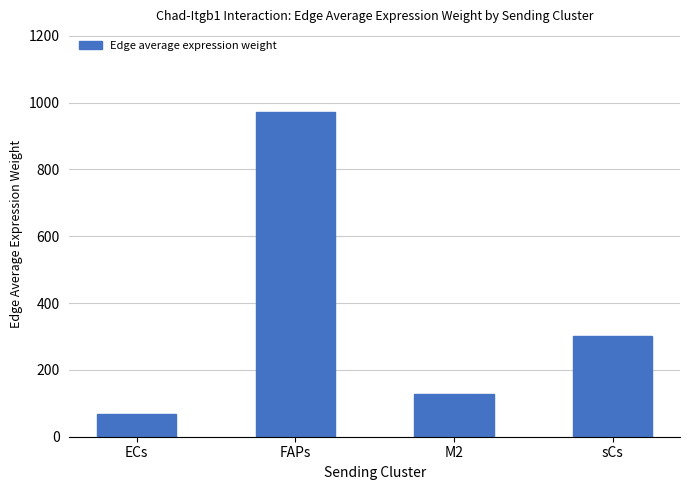

What is the value of the 1st bar from the left?

67.1